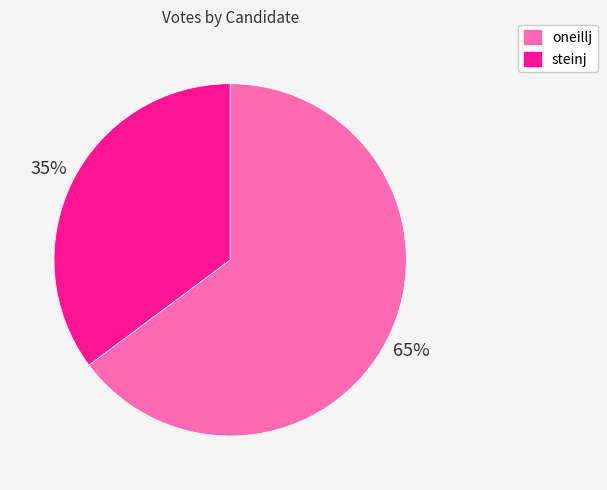

What is the ratio of the value at steinj to the value at oneillj?

0.5